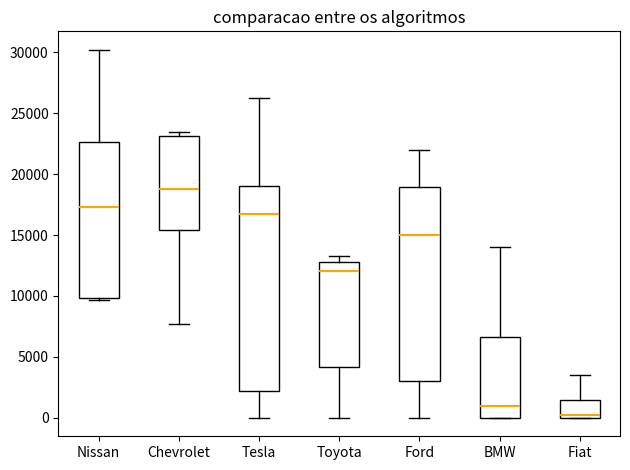

Comparing the boxes themselves (not the whiskers), which one is the tallest?

Tesla